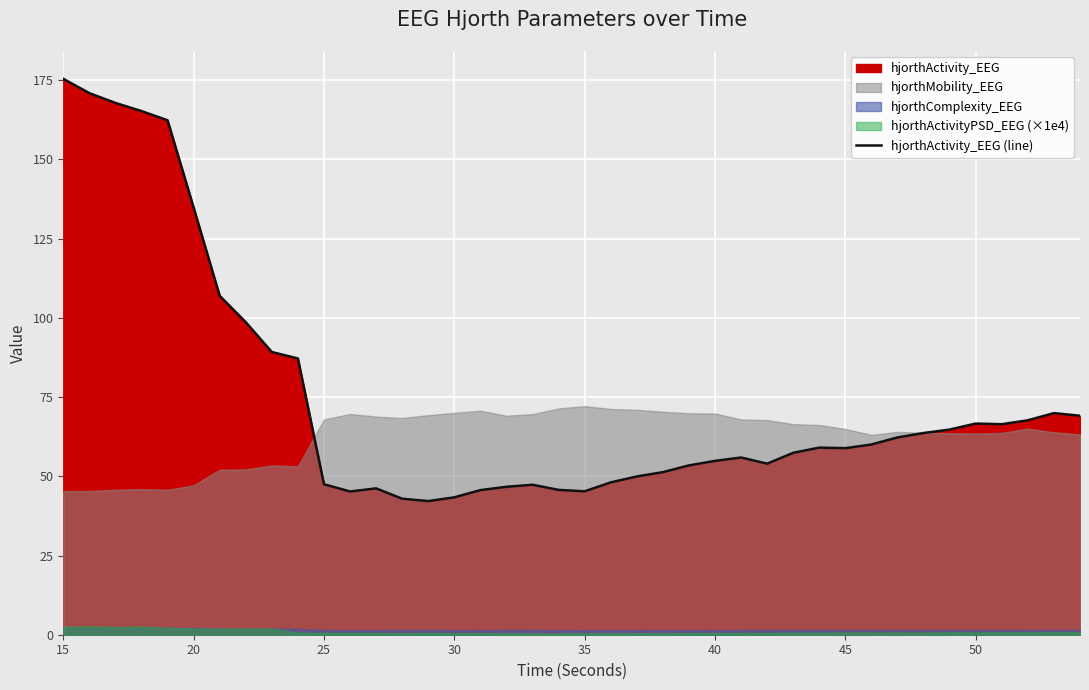

Which category has the highest value across all series?

15